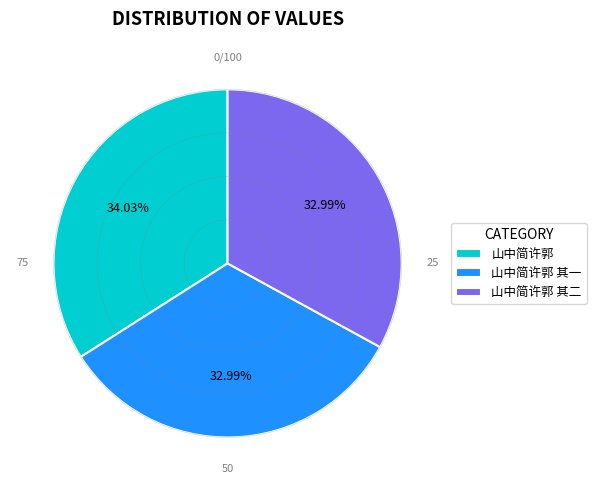

How much of the chart is everything except 山中简许郭?

66.0%